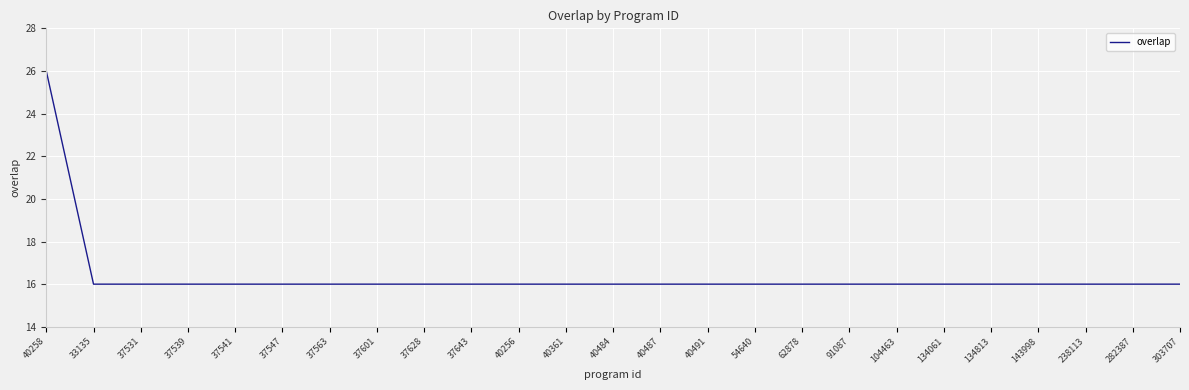

How many lines are shown in the chart?

1